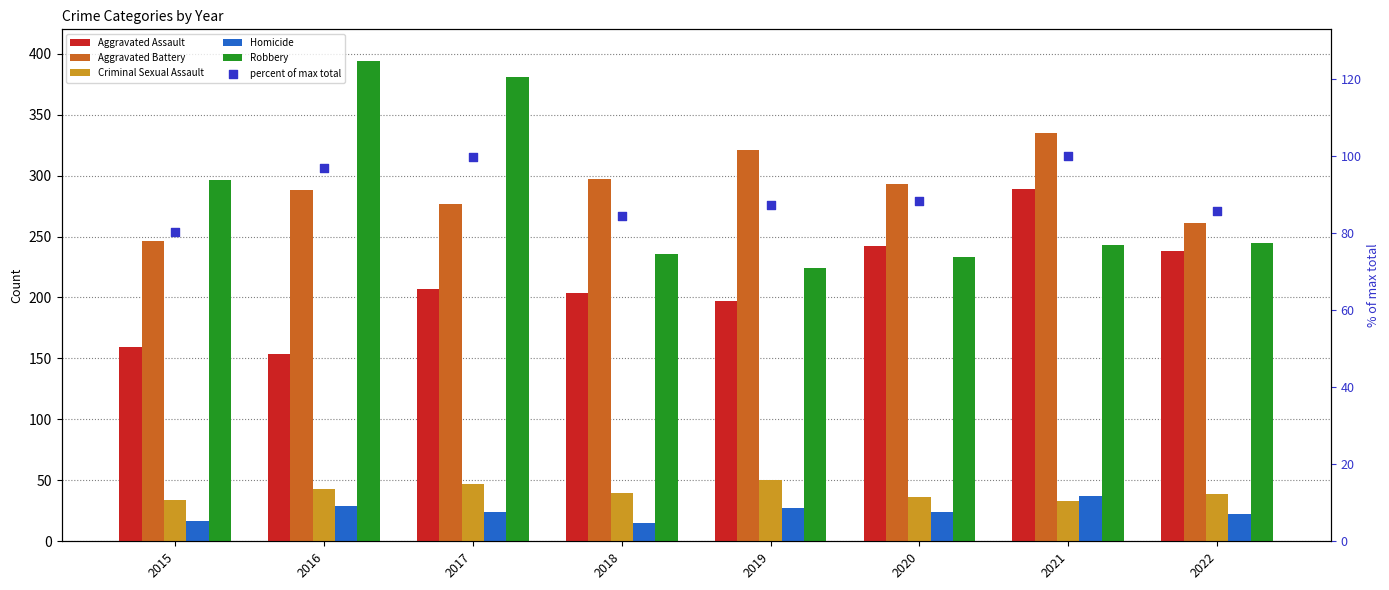

Which series contains the highest Y value?

Robbery